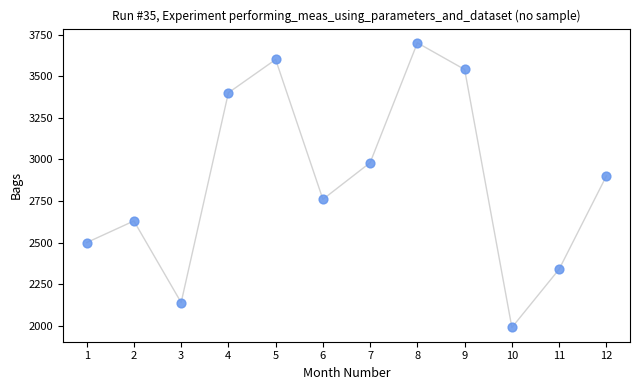

What Y value in the scatter plot is closest to 2845?

2900